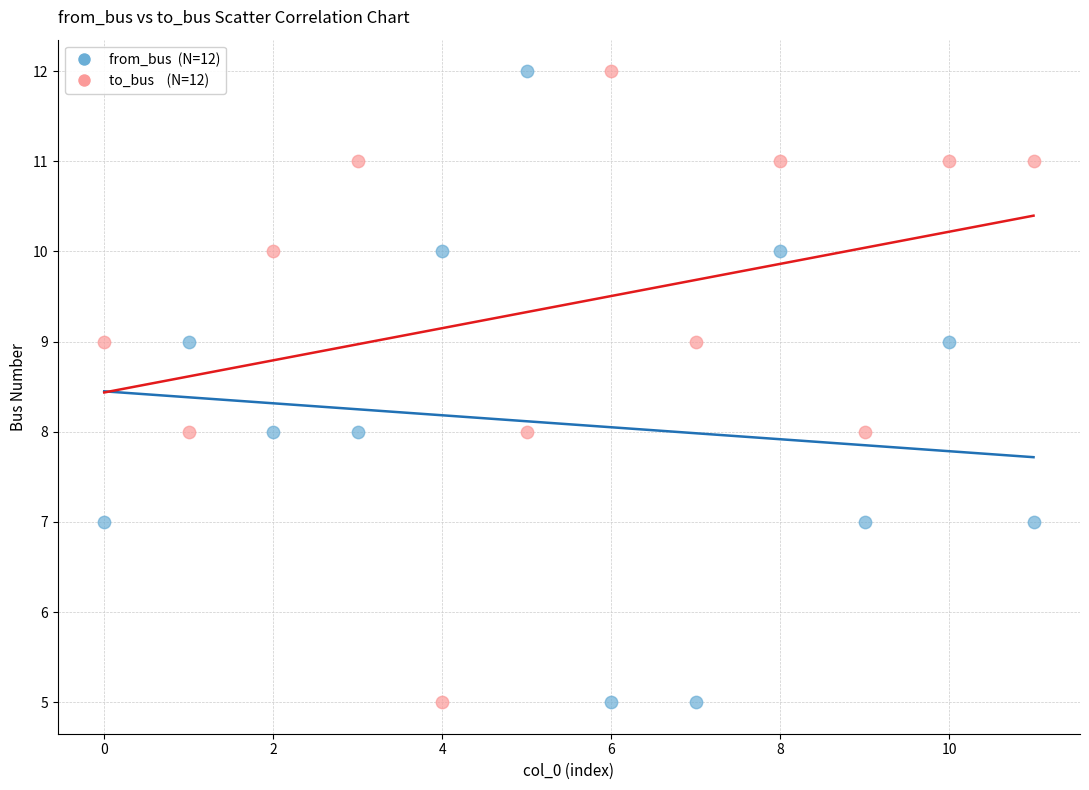

Across all data points, what is the range of Y values (max minus min)?

7